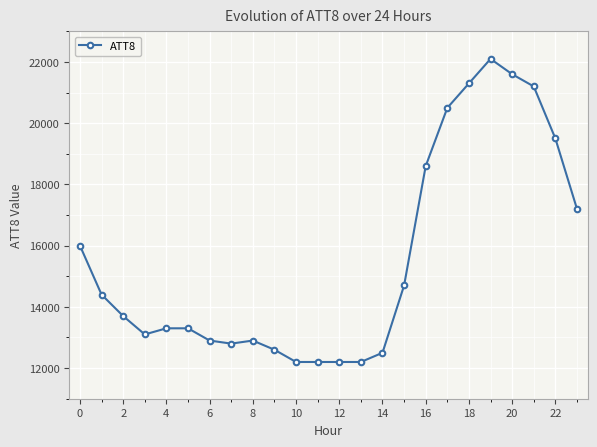

True or false: there are more than 0 points higher than both neighbors.

True